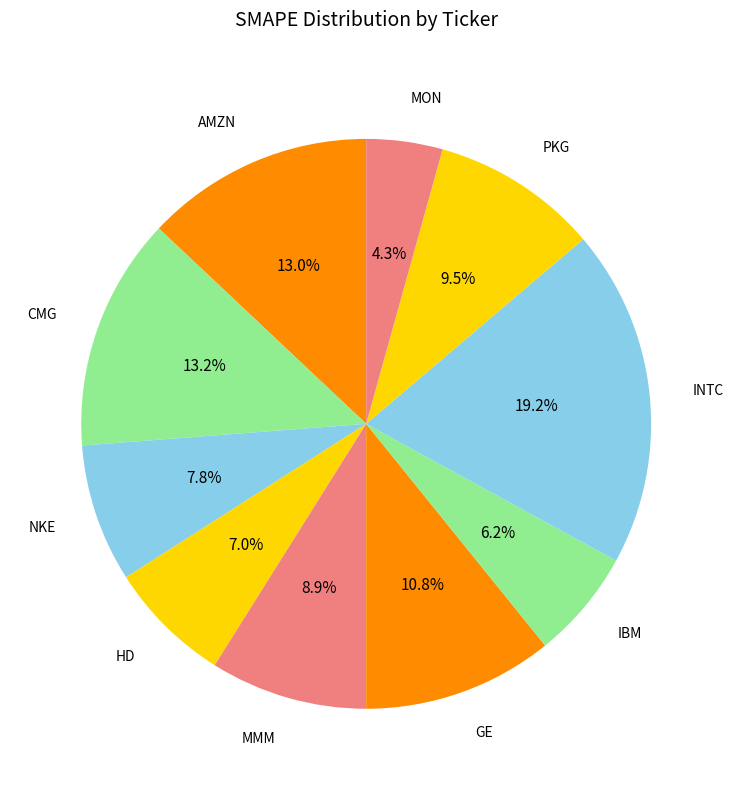

Which slice is the smallest?

MON